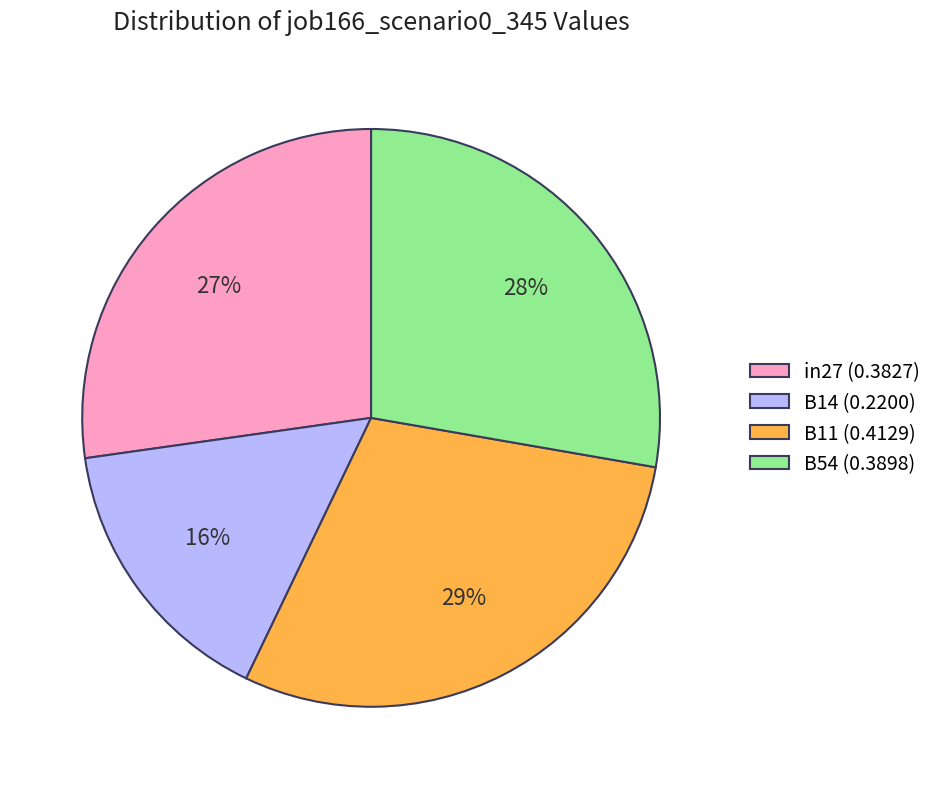

Is the sum of B14 (0.2200) and B54 (0.3898) greater than half?

No